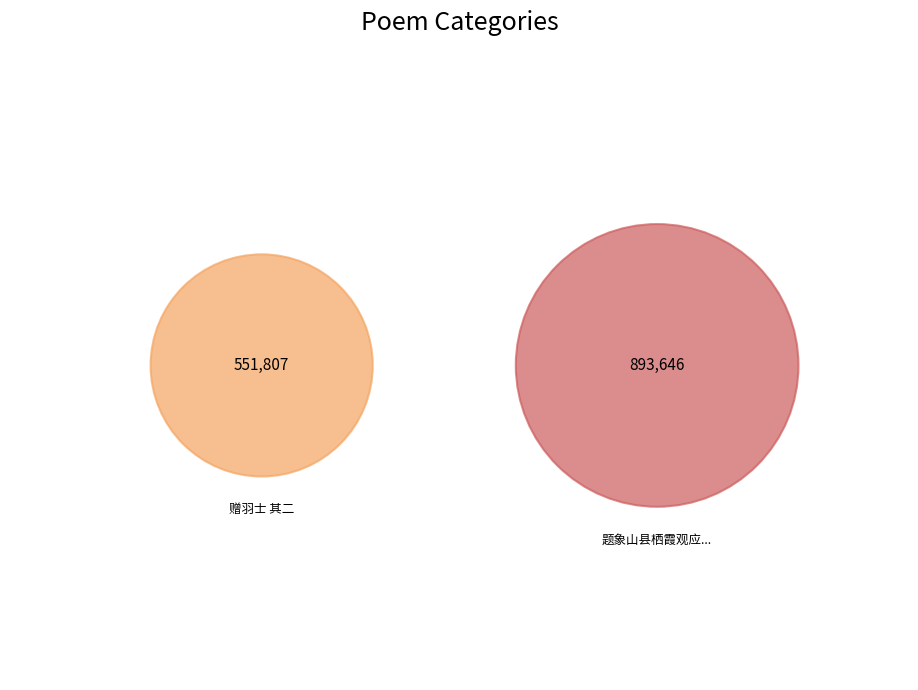

Approximately how many times larger is the value at 题象山县栖霞观应真亭简住持张羽士 其二 compared to 赠羽士 其二?

1.6